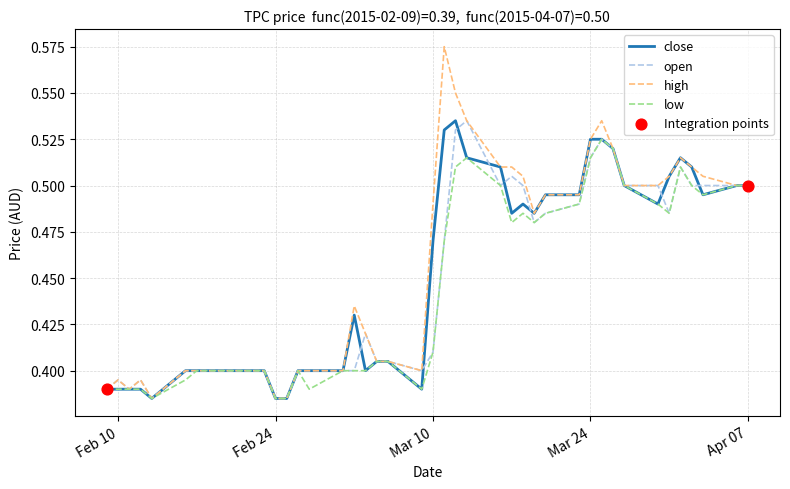

Which series has the largest total across all categories?

high